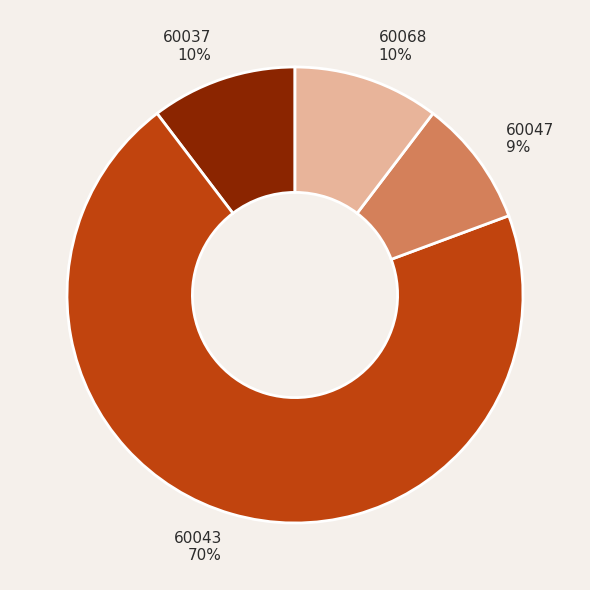

Is there any slice that represents more than half of the pie?

Yes